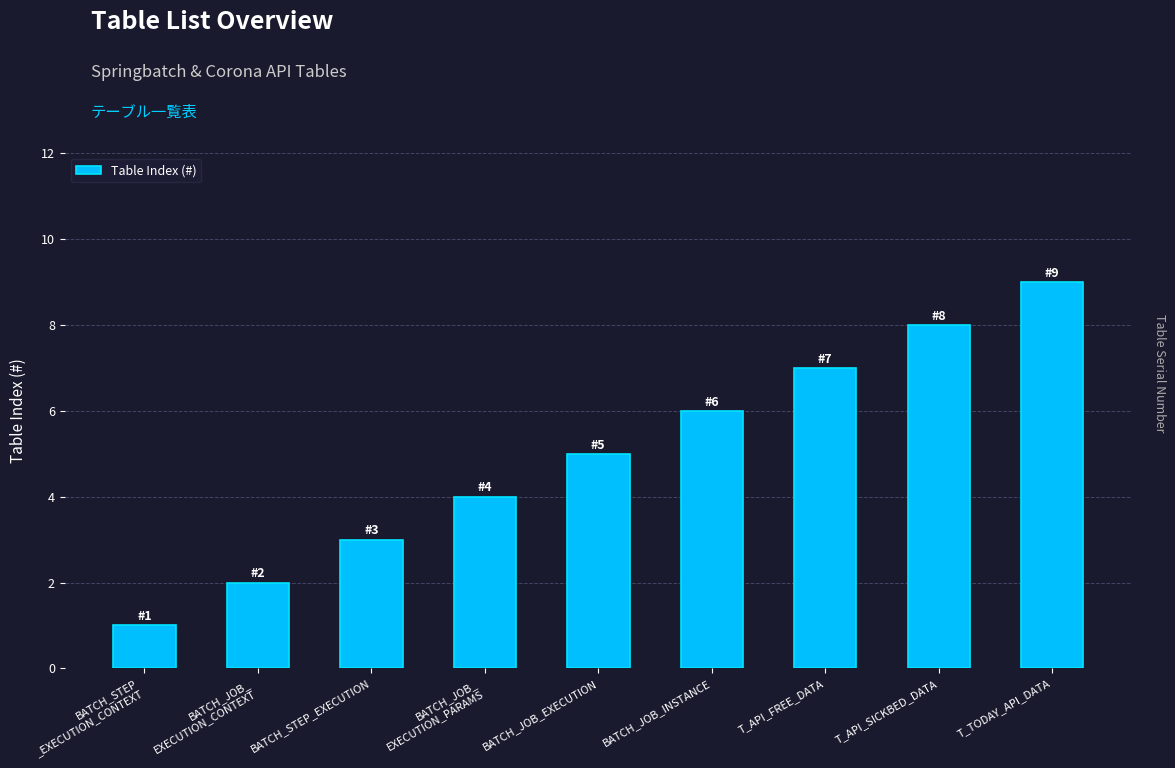

Approximately how many times larger is the value at T_API_FREE_DATA compared to T_API_SICKBED_DATA?

0.9